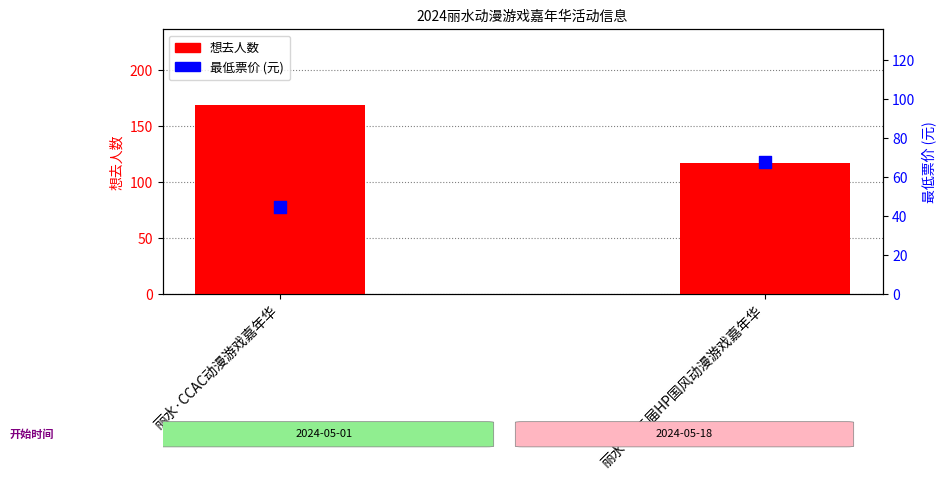

What are all the series names shown in the legend?

想去人数, 最低票价 (元)